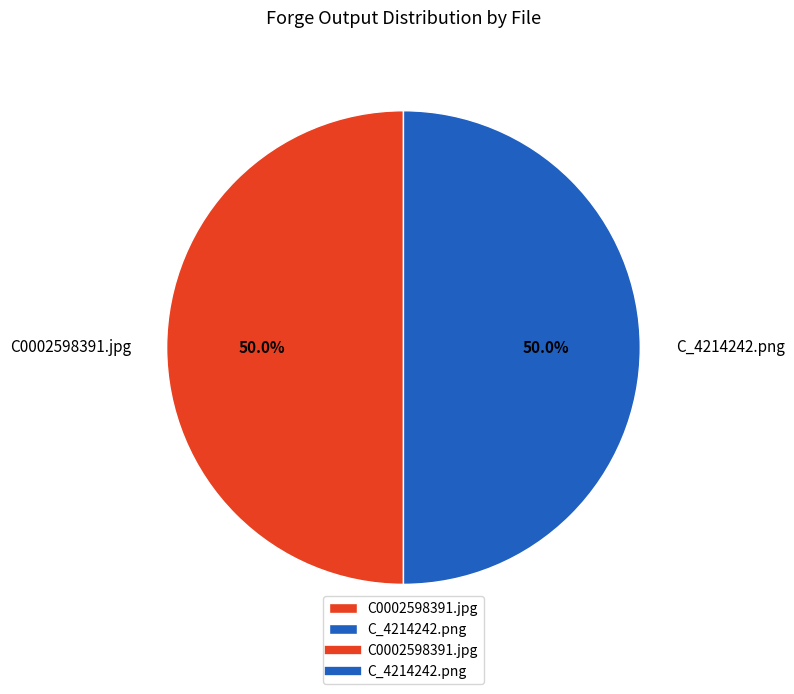

Approximately how many times larger is the value at C_4214242.png compared to C0002598391.jpg?

1.0